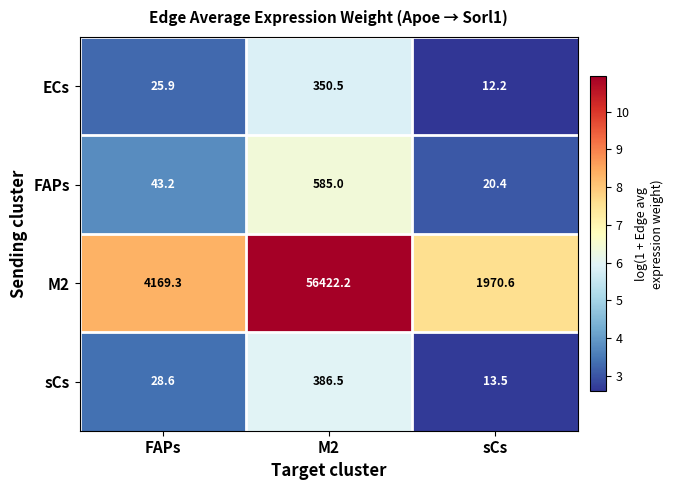

What is the total value across all series at FAPs?

4267.0